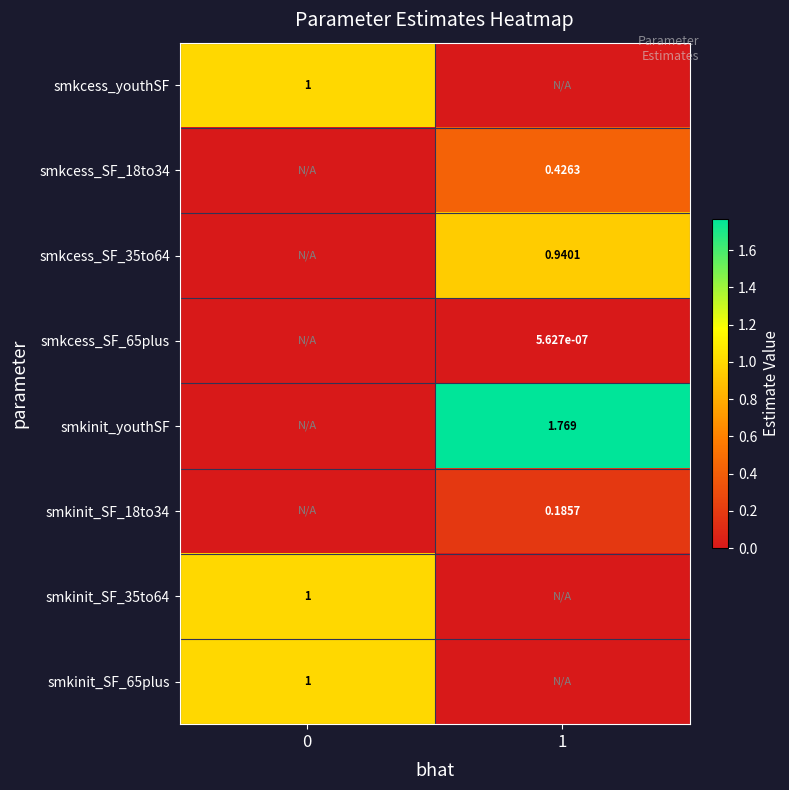

Is the value of smkinit_SF_18to34 at 0 greater than the value of smkcess_SF_65plus at 1?

No